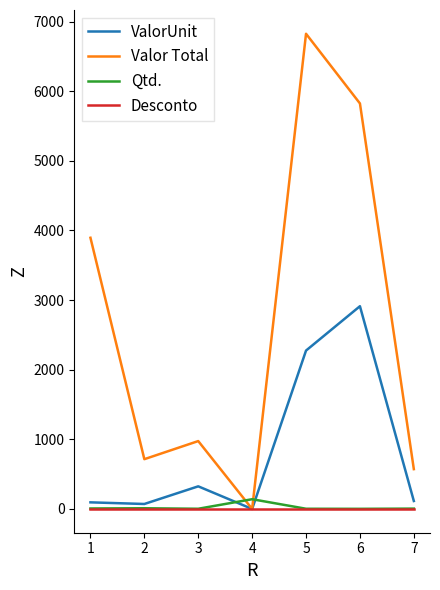

The value of Desconto at 6 is 0.0. True or false?

True